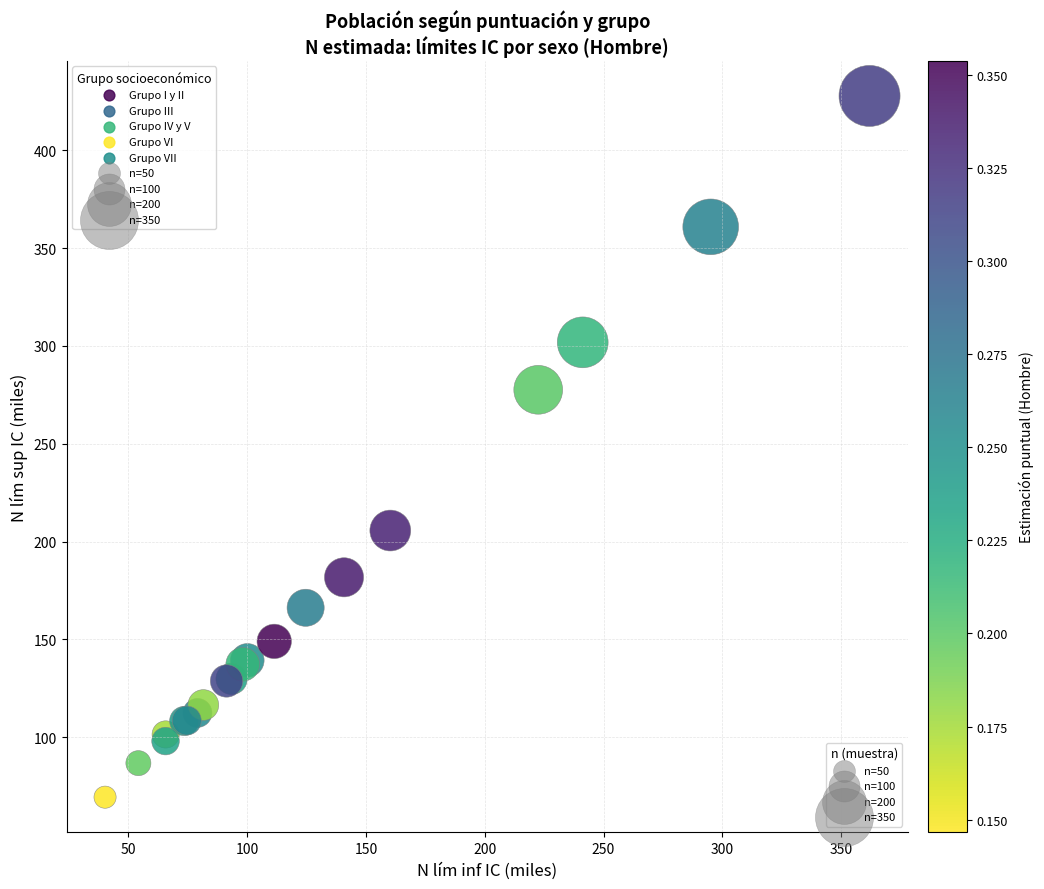

What Y value in the scatter plot is closest to 248?

277.6